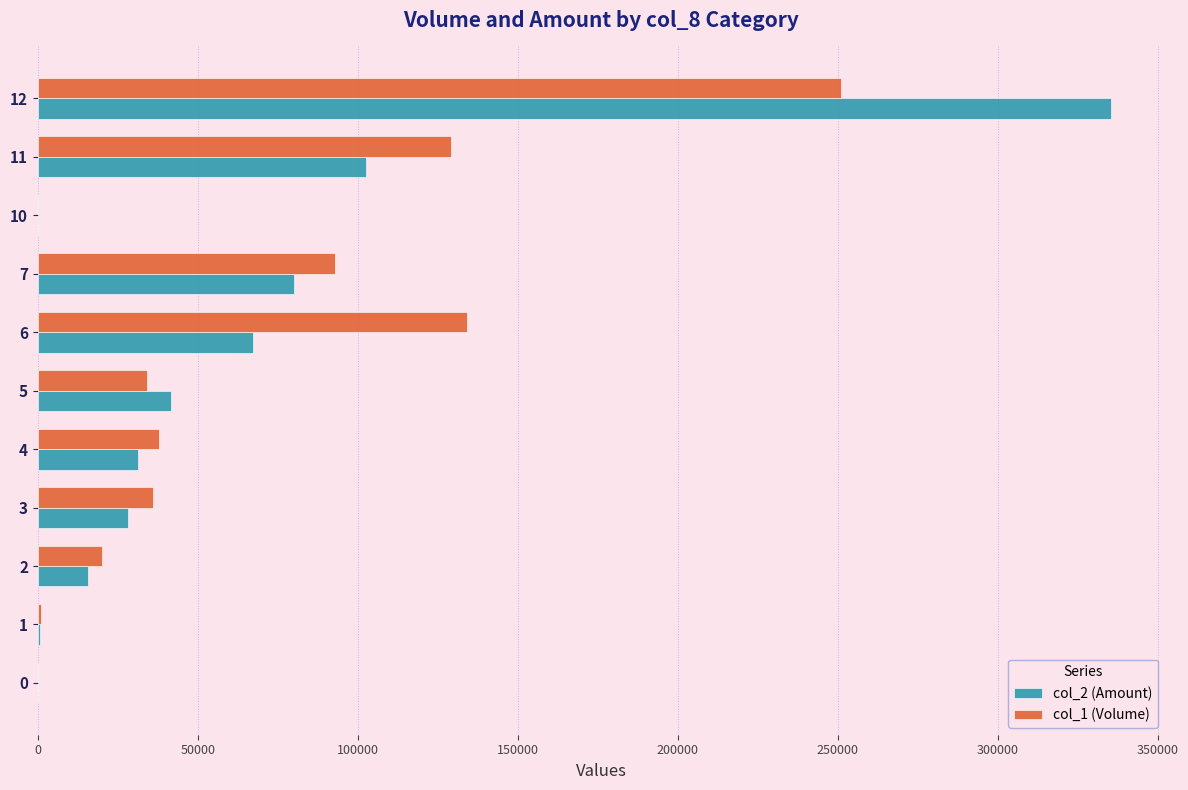

At which category is the sum across all series the highest?

12